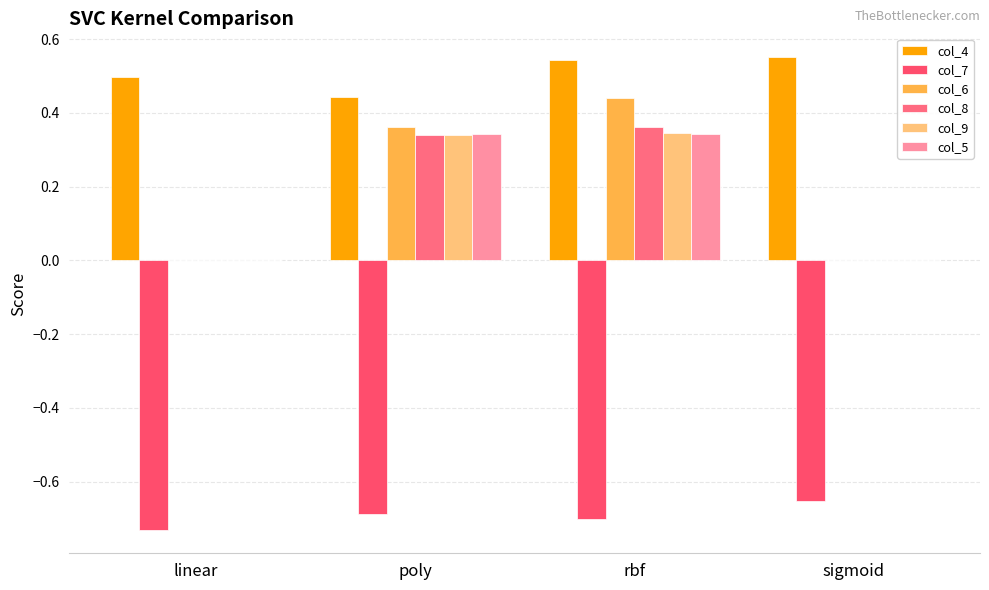

At which label does col_4 reach its peak?

sigmoid